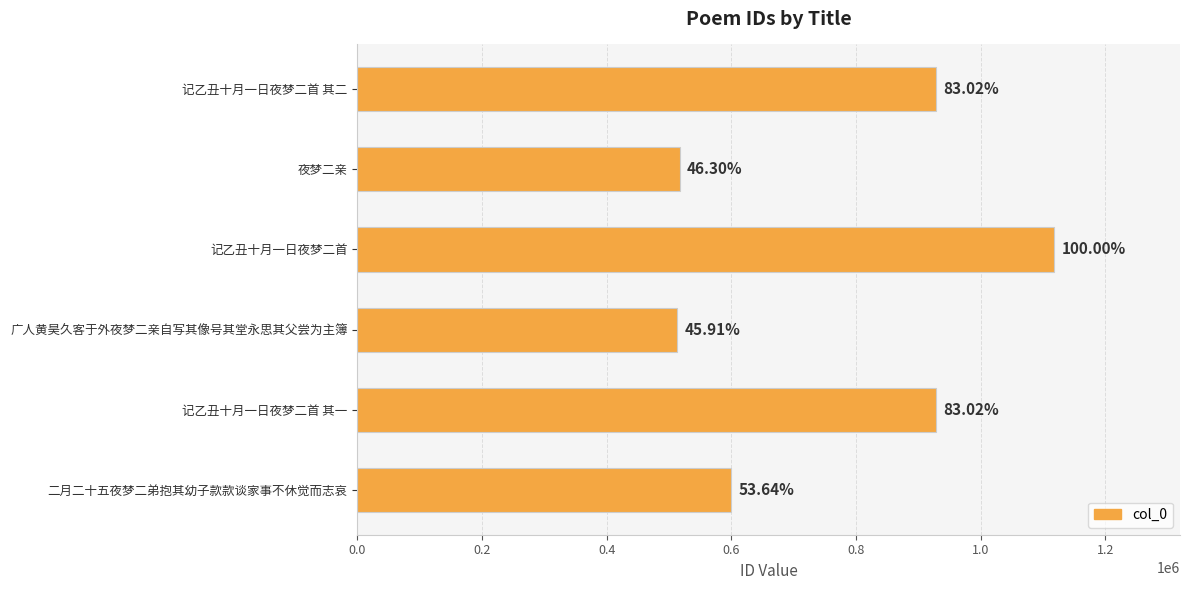

How many bars are there in total?

6